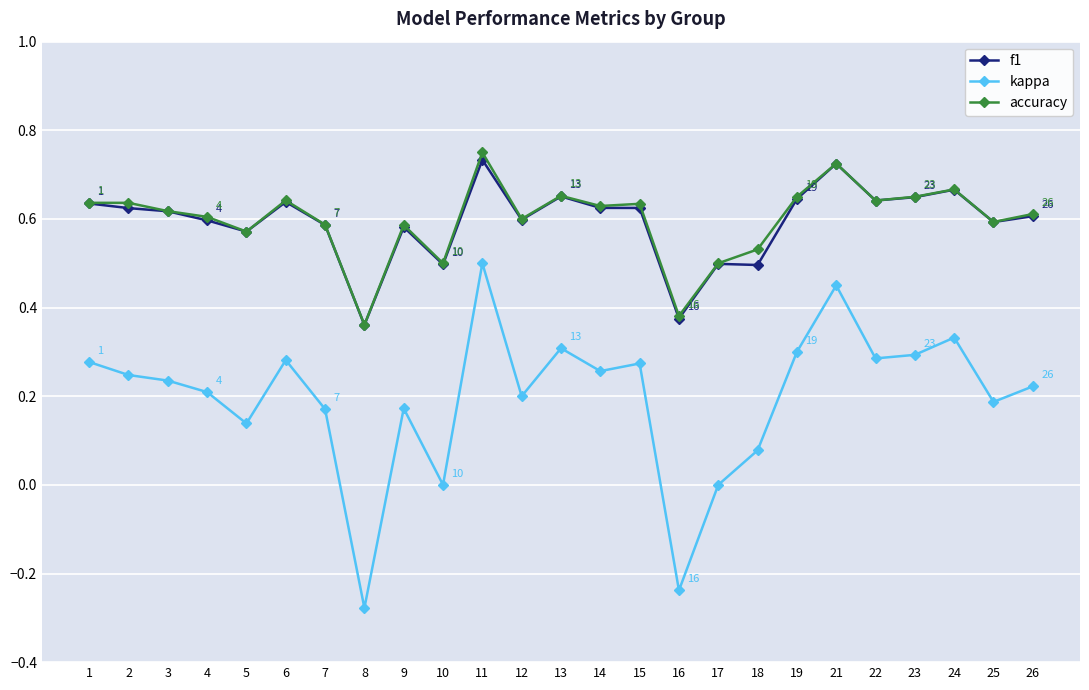

At which label does kappa reach its peak?

11